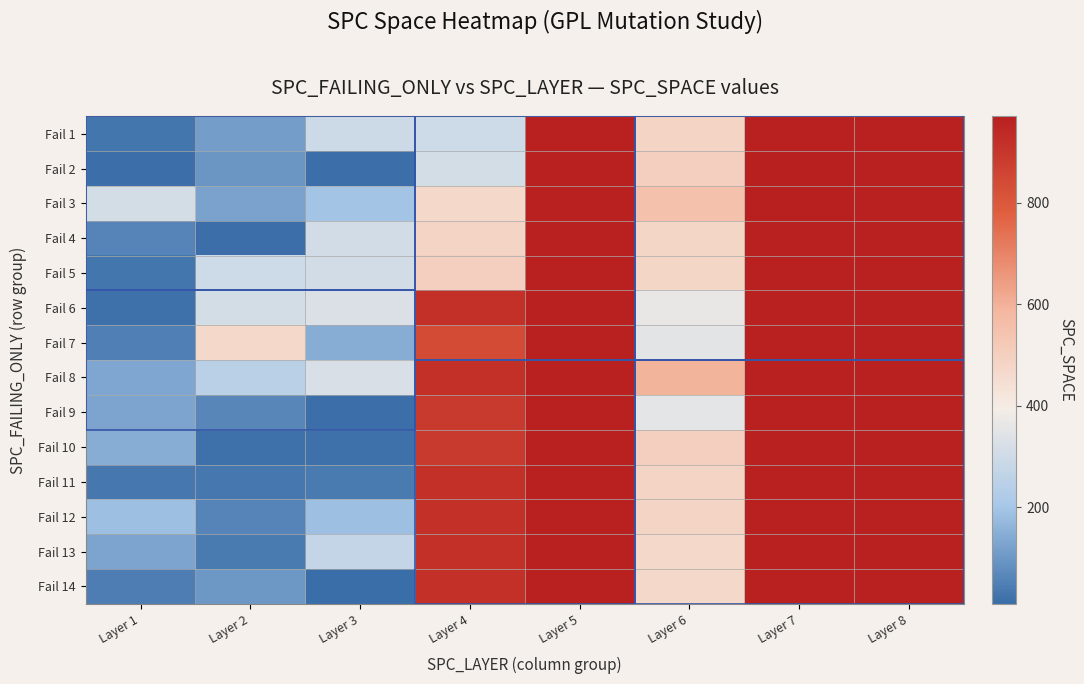

At Layer 7, list the series in order from largest to smallest.

Fail 3, Fail 2, Fail 1, Fail 4, Fail 5, Fail 6, Fail 7, Fail 8, Fail 9, Fail 10, Fail 11, Fail 12, Fail 13, Fail 14